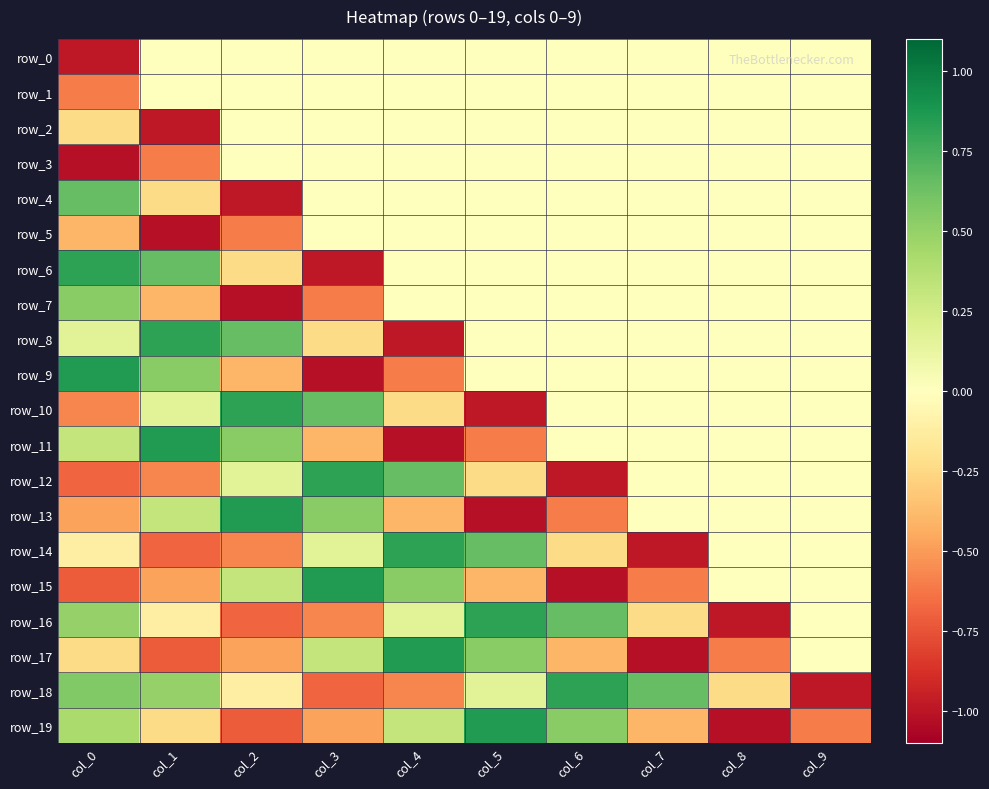

True or false: row_19 has a value of -0.1 at col_1.

False